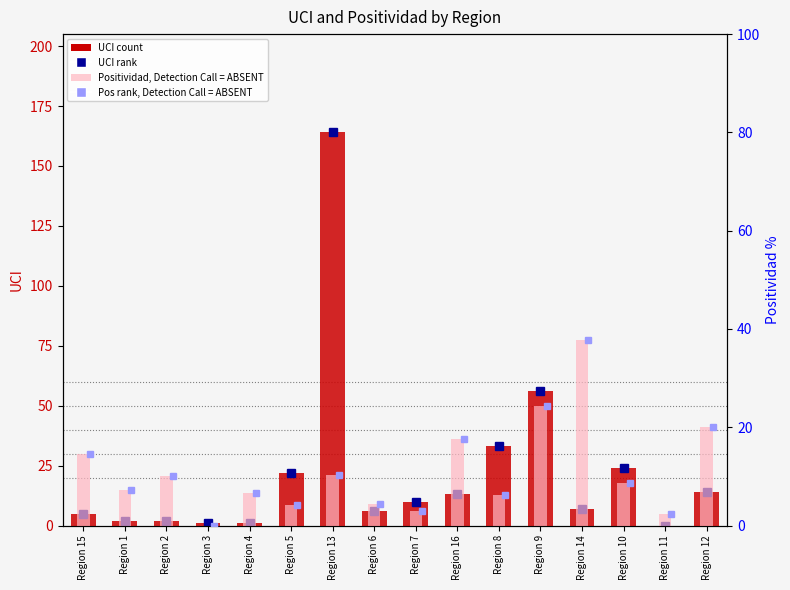

What is the difference between the second highest and minimum values in the Positividad (ABSENT) series?

24.4